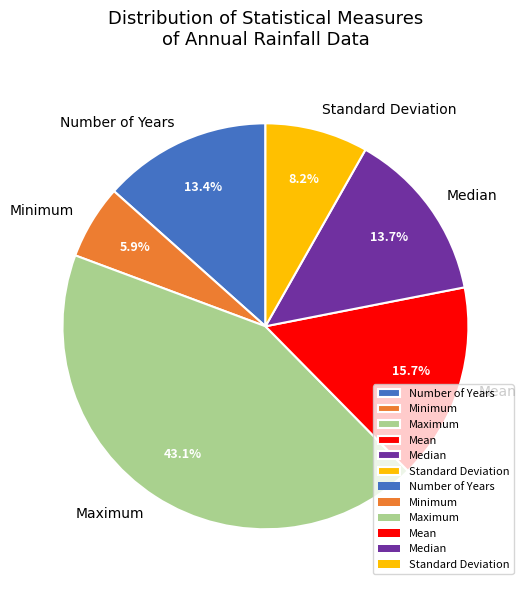

To the nearest percent, what is the average slice percentage?

17%